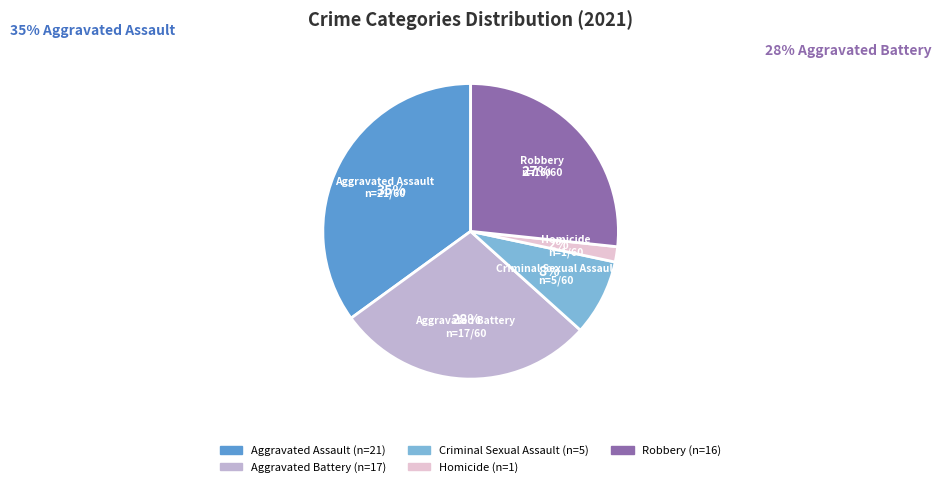

True or false: Aggravated Assault accounts for 23% of the total.

False